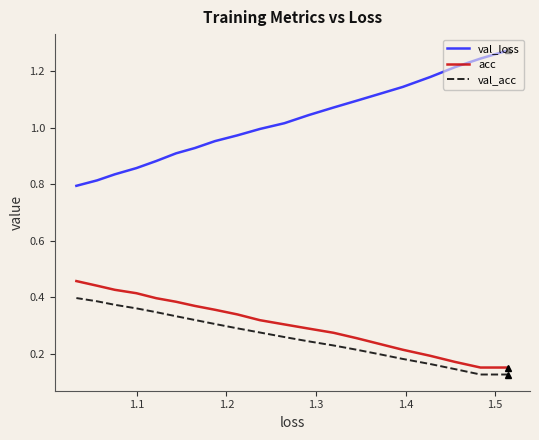

What is the minimum value for val_acc?

0.1